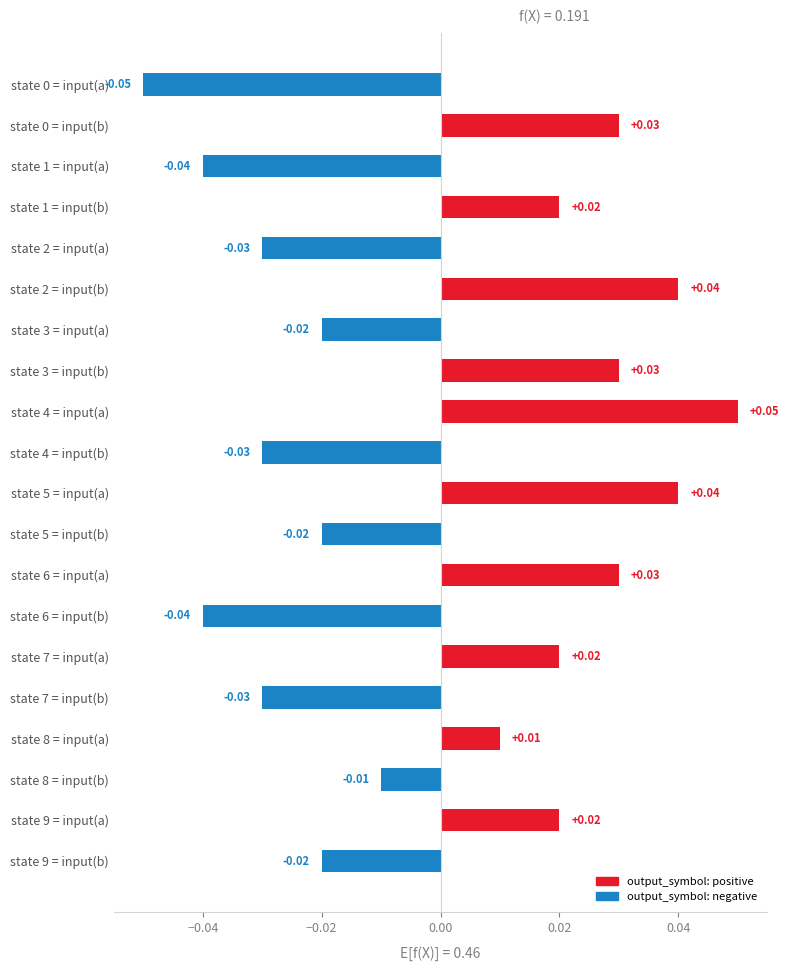

Count the number of data series in this chart.

1